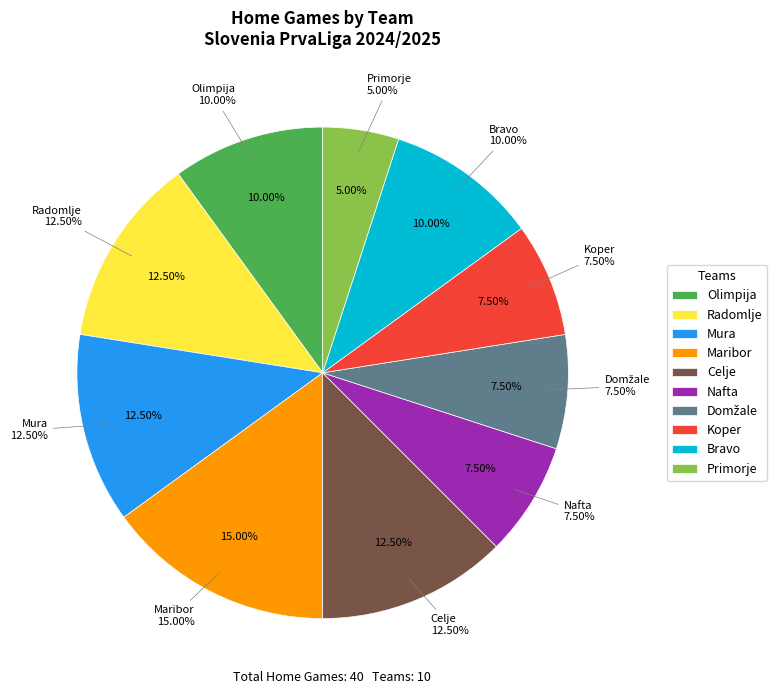

How many slices are in this pie chart?

10